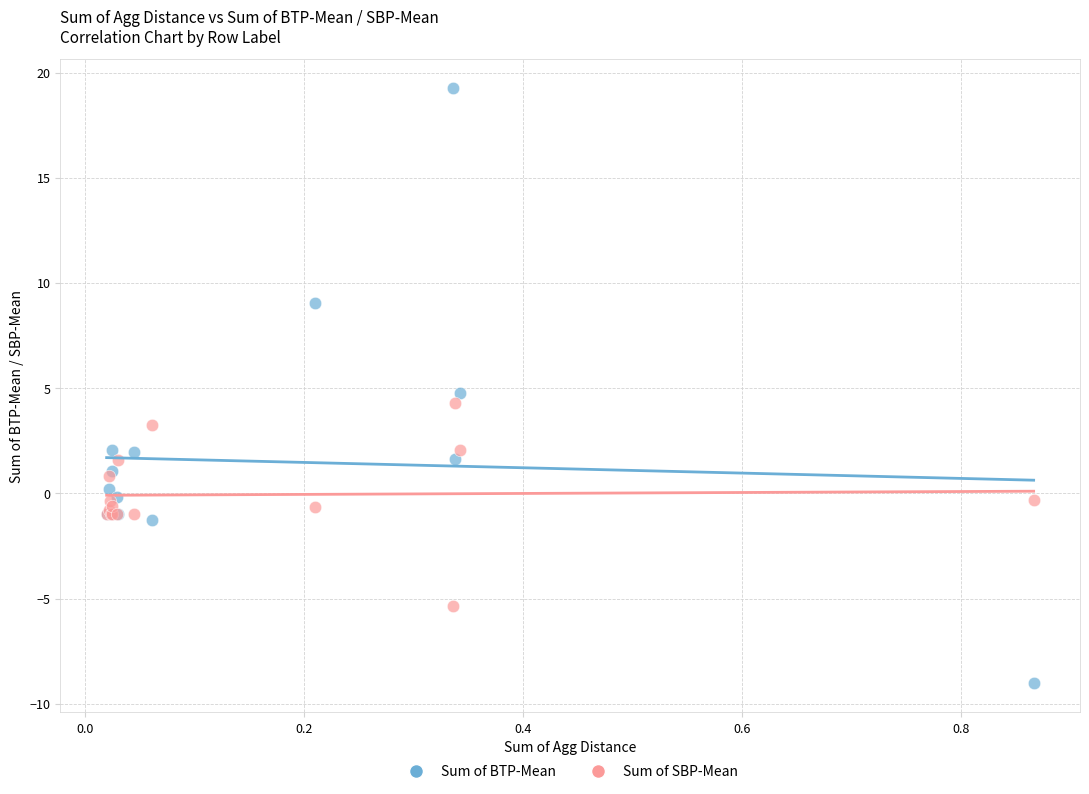

Which series contains the lowest Y value?

Sum of BTP-Mean